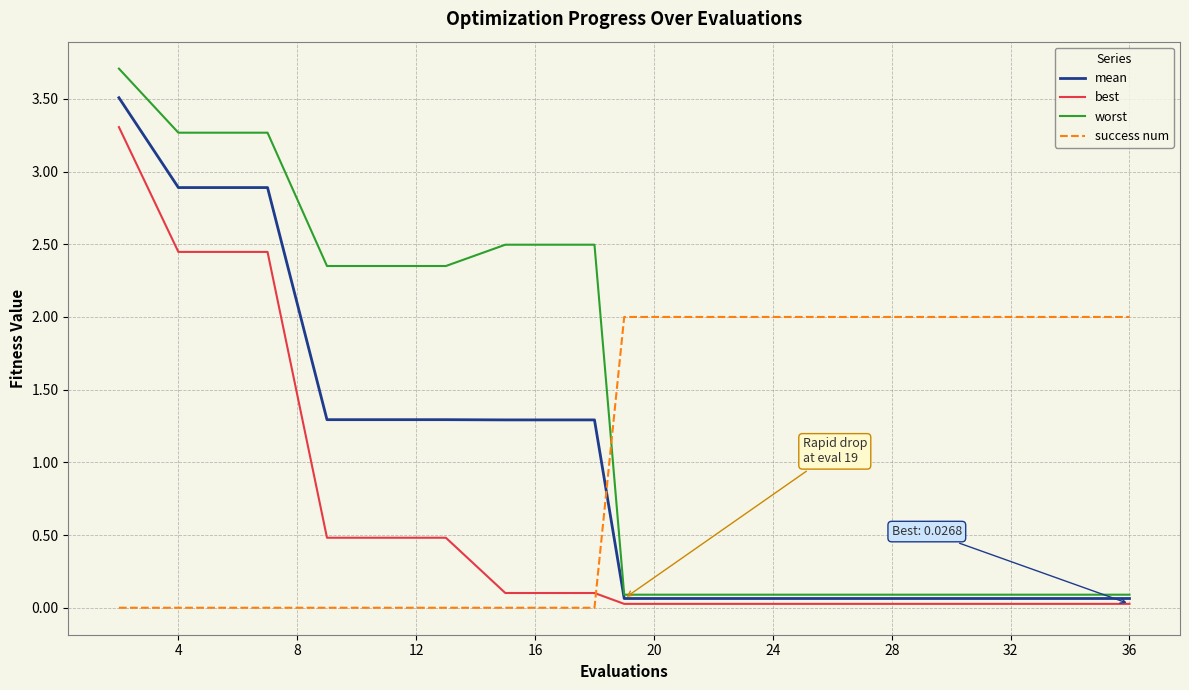

Which series has the largest range (max minus min)?

worst